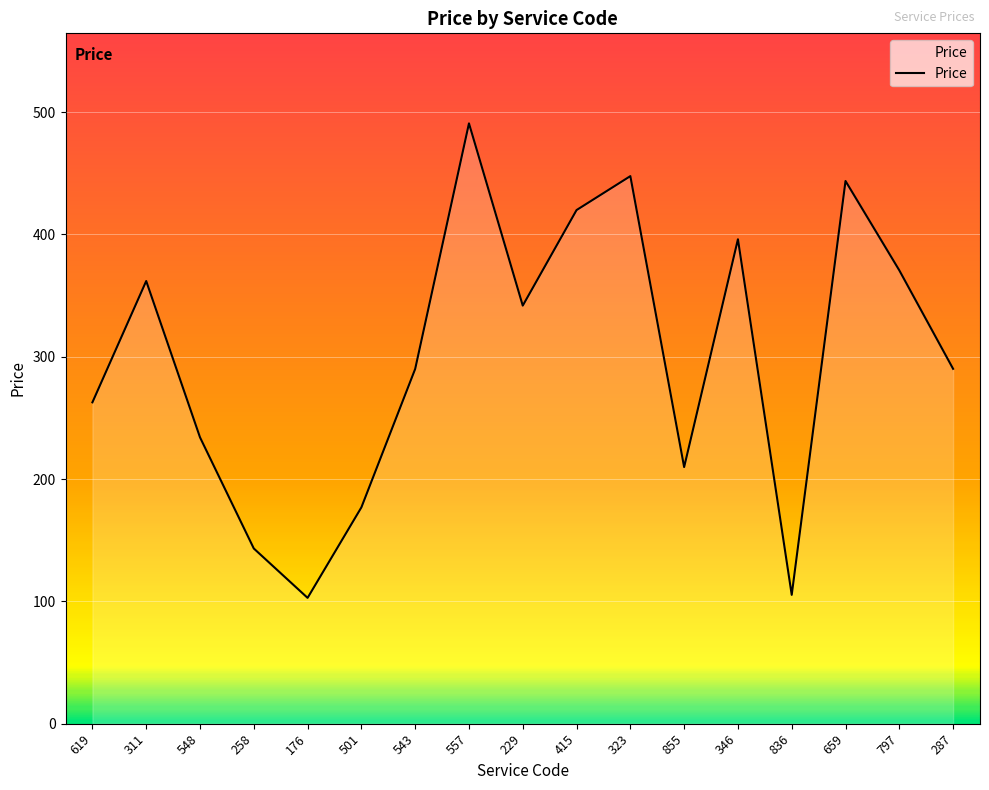

What is the difference between the values at 258 and 619?

119.5